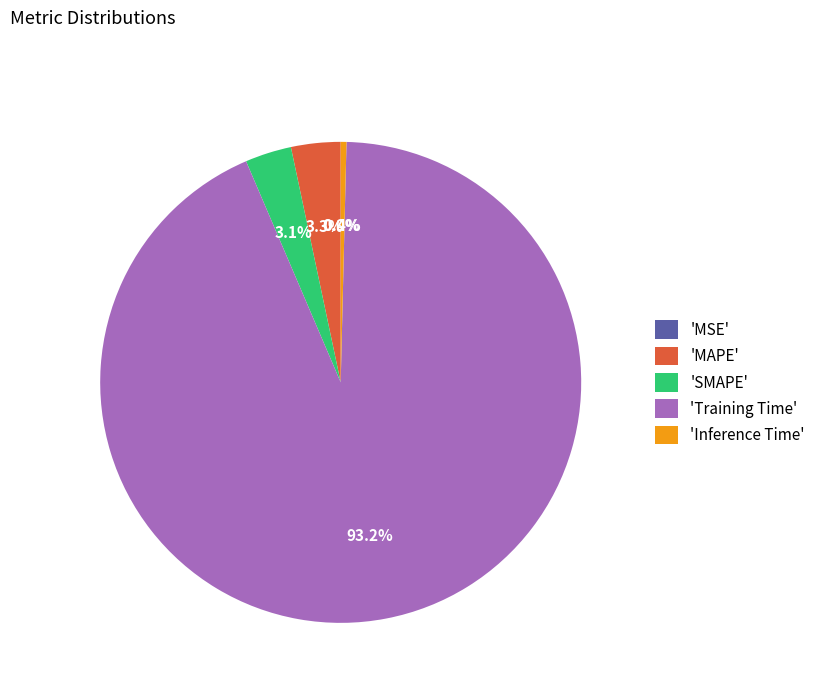

Between 'Inference Time' and 'SMAPE', which is larger?

'SMAPE'